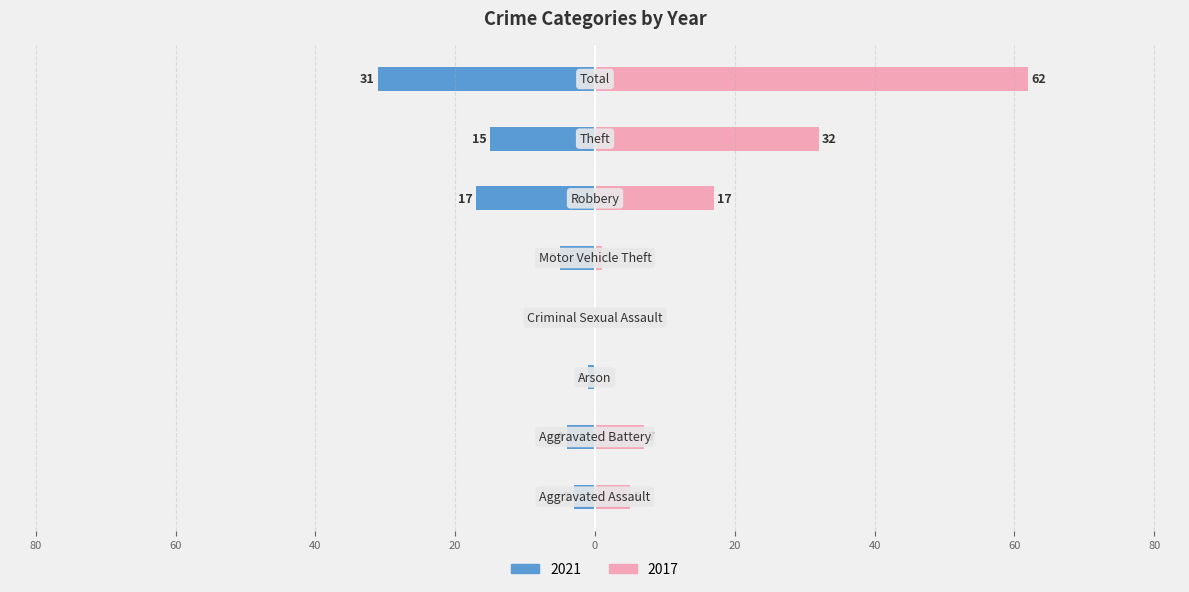

True or false: Left (2021) has a value of -1 at Arson.

True